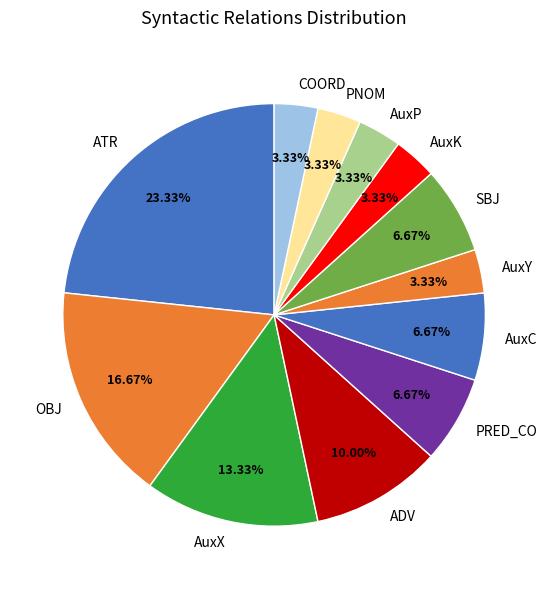

Combined, what portion of the pie is PRED_CO and AuxX?

20.0%